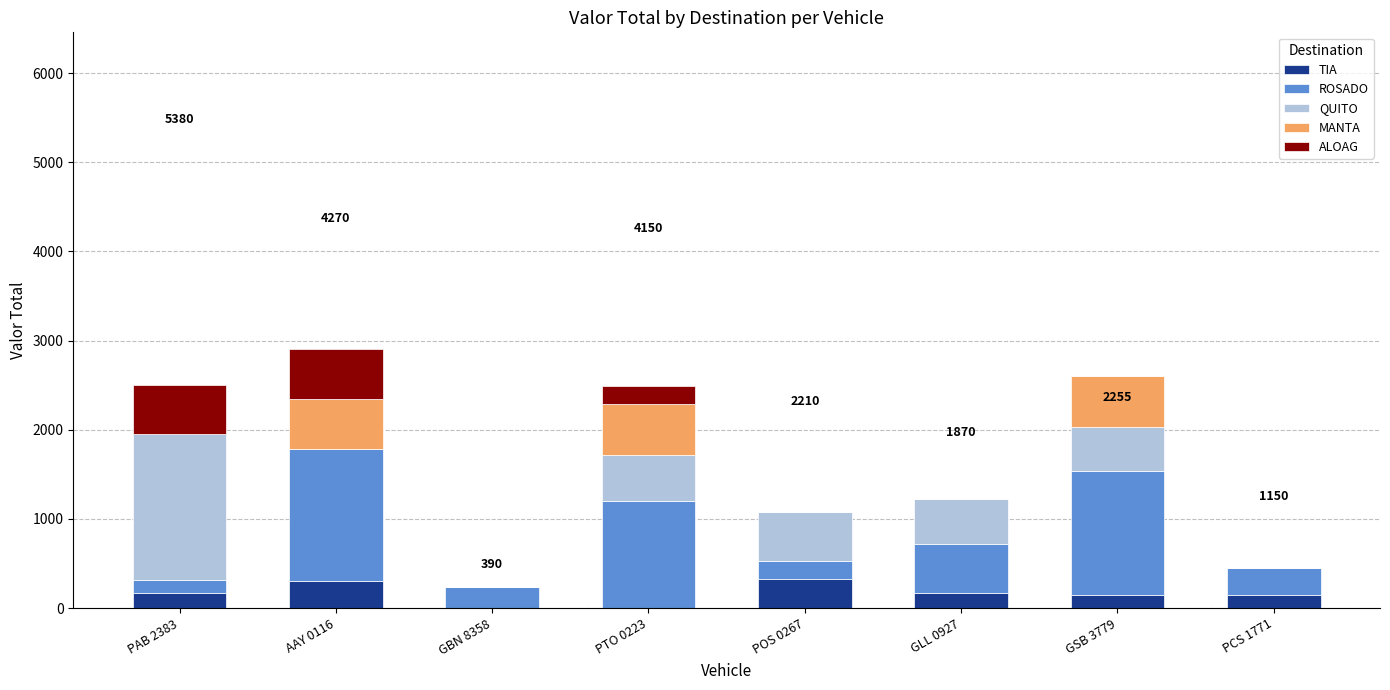

What is the maximum value for TIA?

330